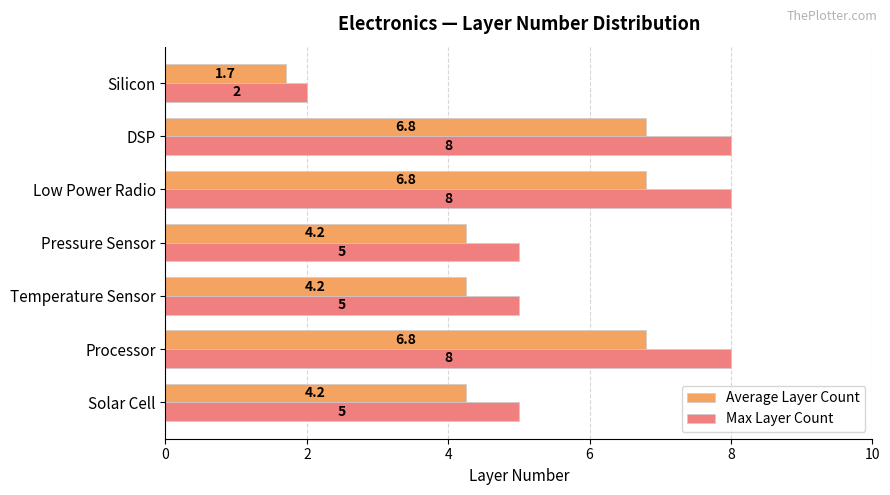

Read the Max Layer Count value at Solar Cell.

5.0